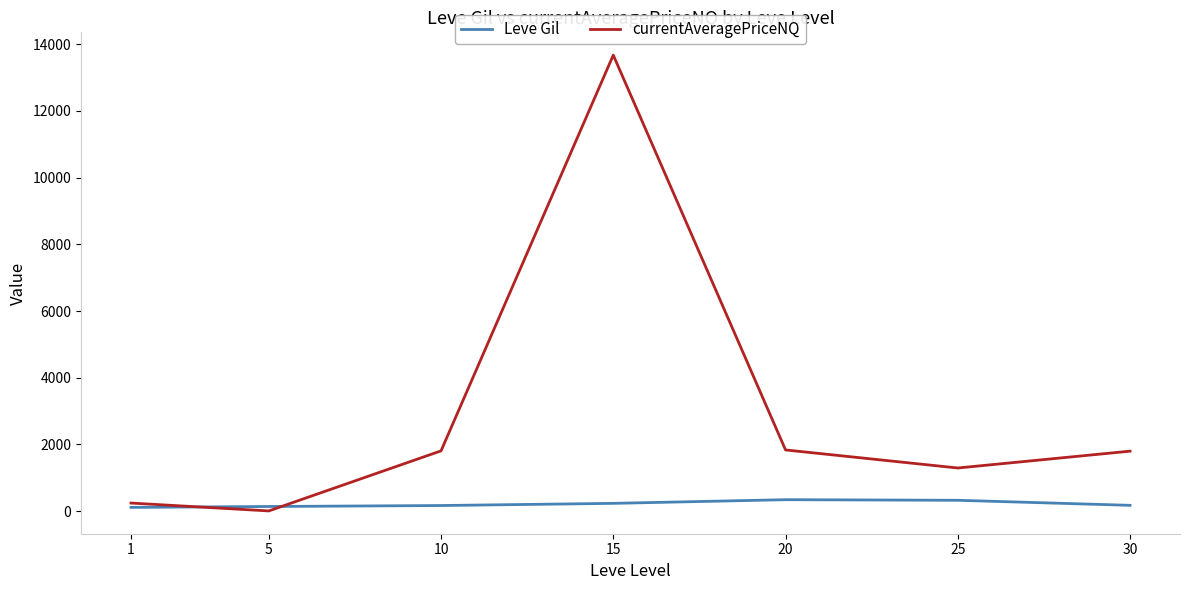

What are all the series names shown in the legend?

Leve Gil, currentAveragePriceNQ